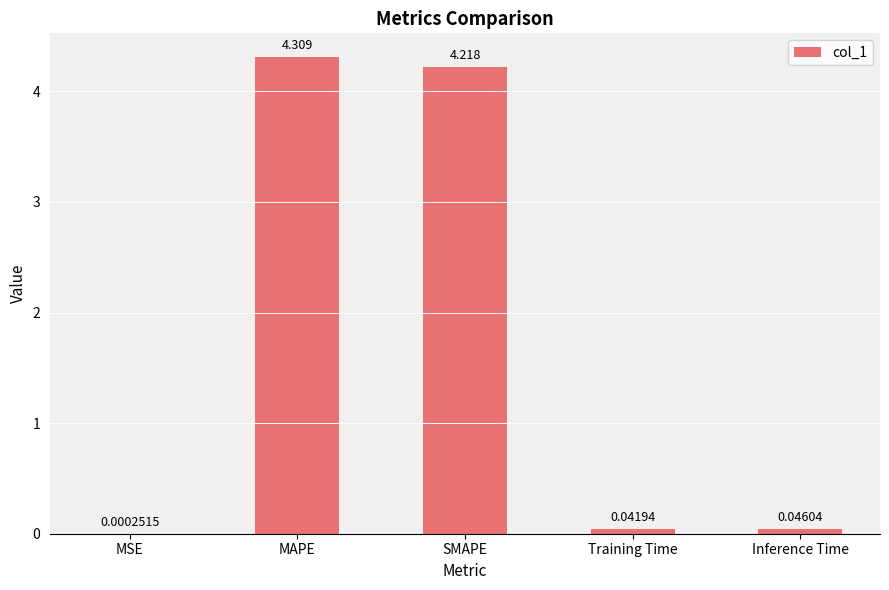

What is the greatest value displayed?

4.3